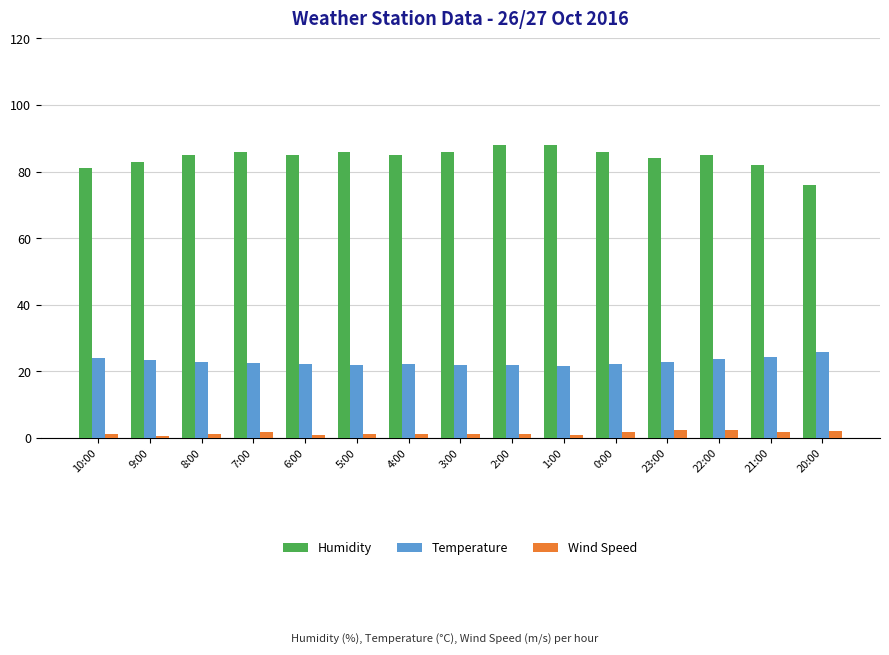

Is the value of Wind Speed at 6:00 greater than the value of Temperature at 0:00?

No